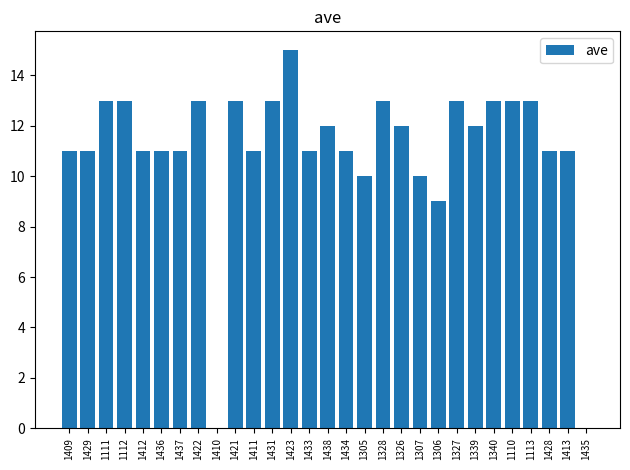

At which label is the value closest to 7?

1306